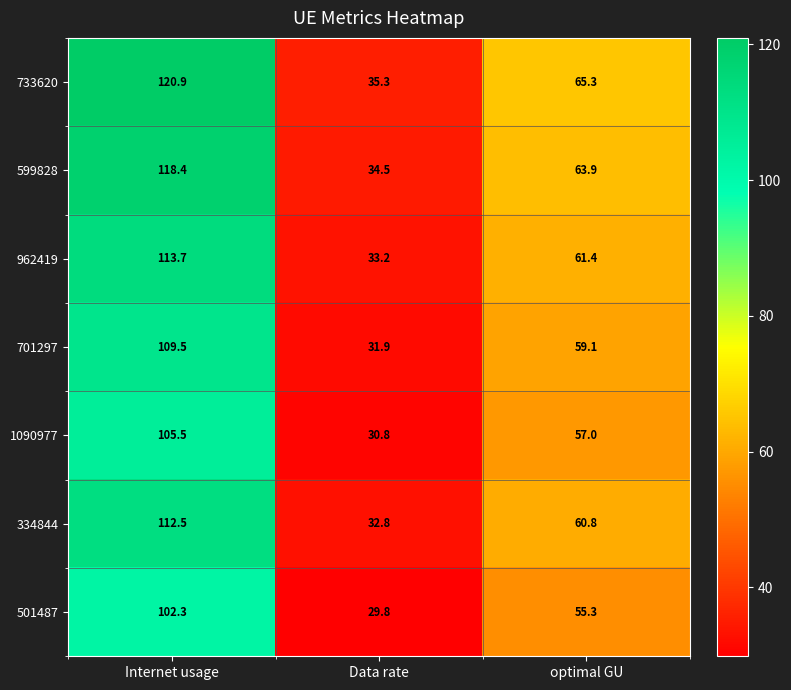

Where is 599828 nearest to the value 76?

optimal GU